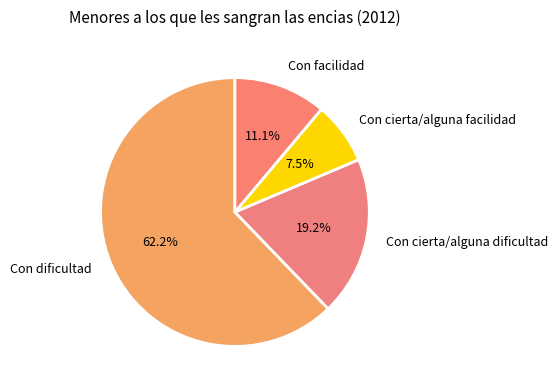

True or false: Con cierta/alguna facilidad accounts for 1% of the total.

False